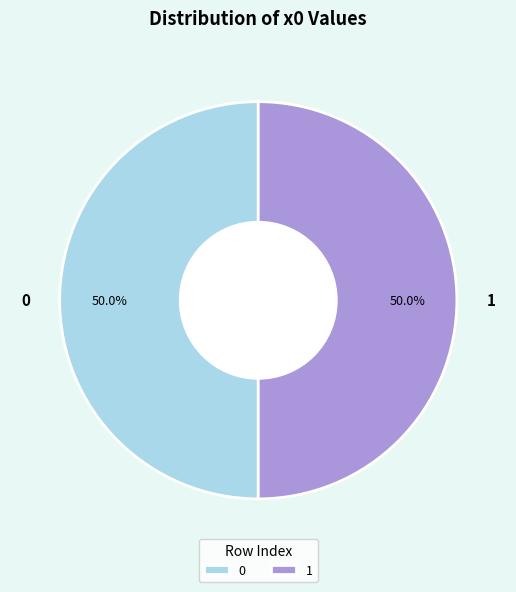

What is the ratio of the value at 0 to the value at 1?

1.0